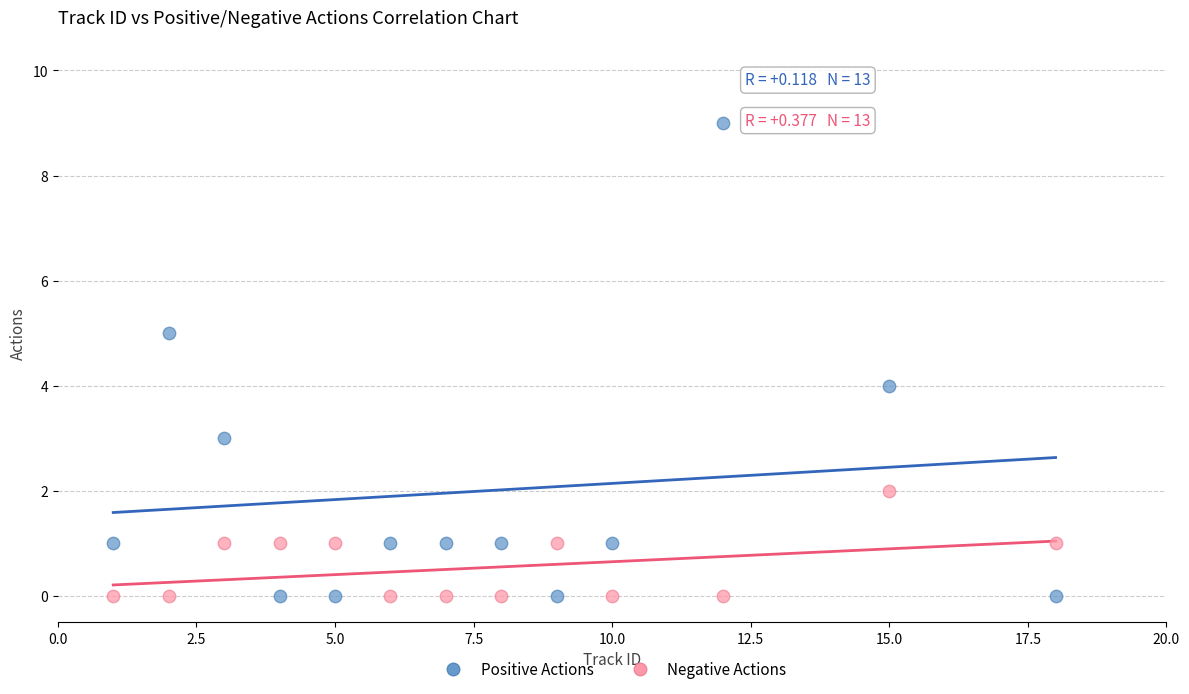

What are all the series names shown in the legend?

Positive Actions, Negative Actions